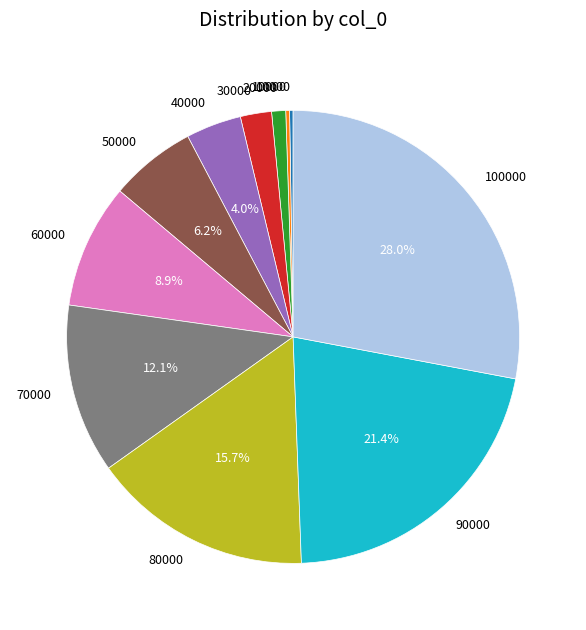

Does any single category account for the majority?

No